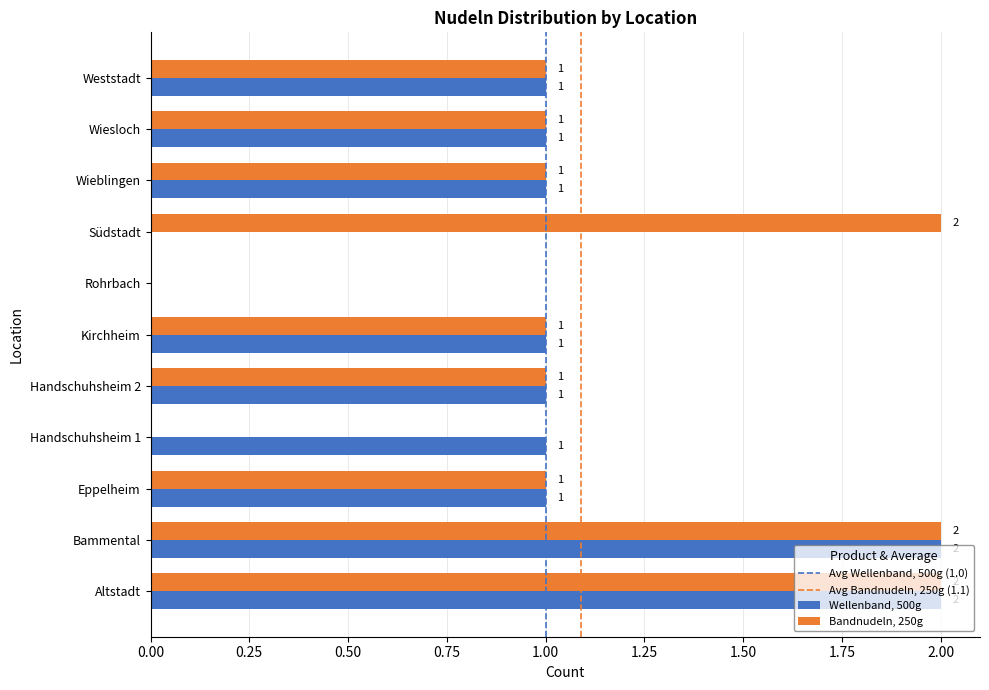

True or false: Wellenband, 500g has a value of 1 at Weststadt.

True